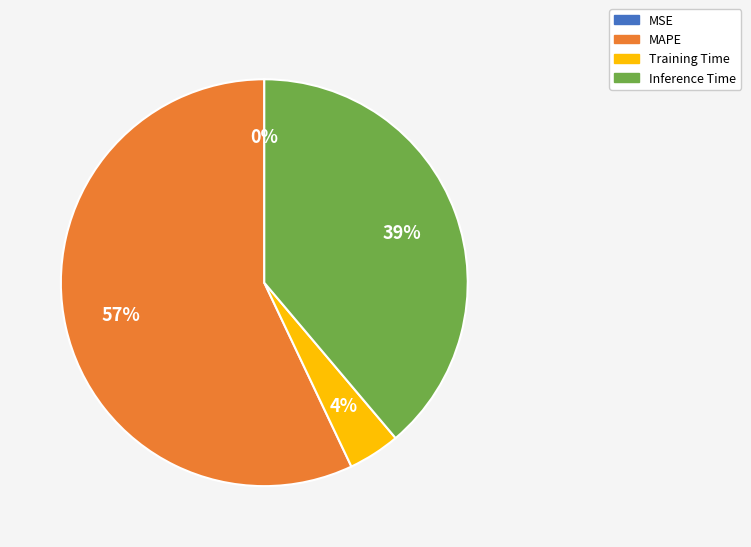

Is the sum of Training Time and MAPE greater than half?

Yes